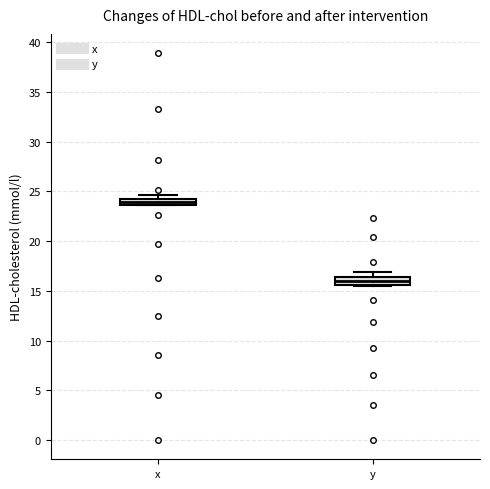

Which box has the highest median line?

x